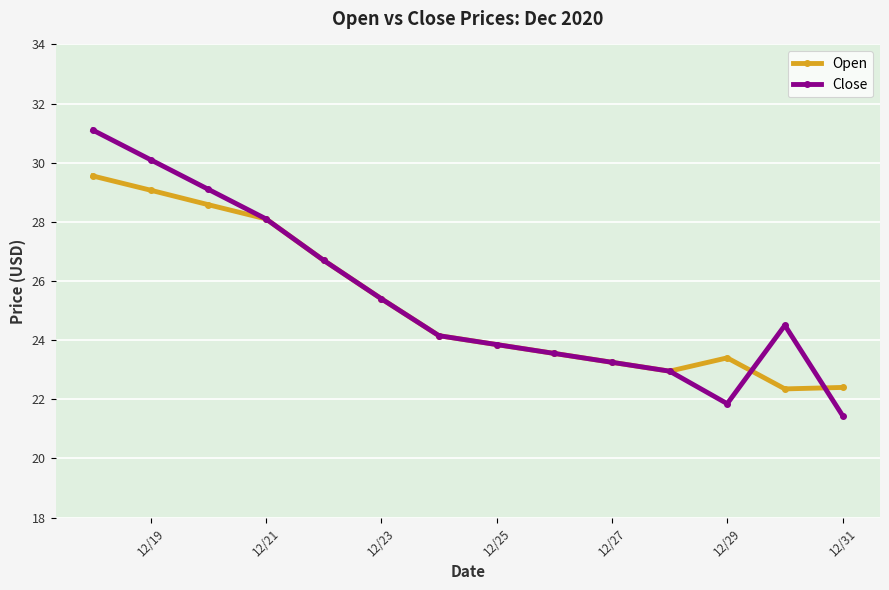

What are all the series names shown in the legend?

Open, Close